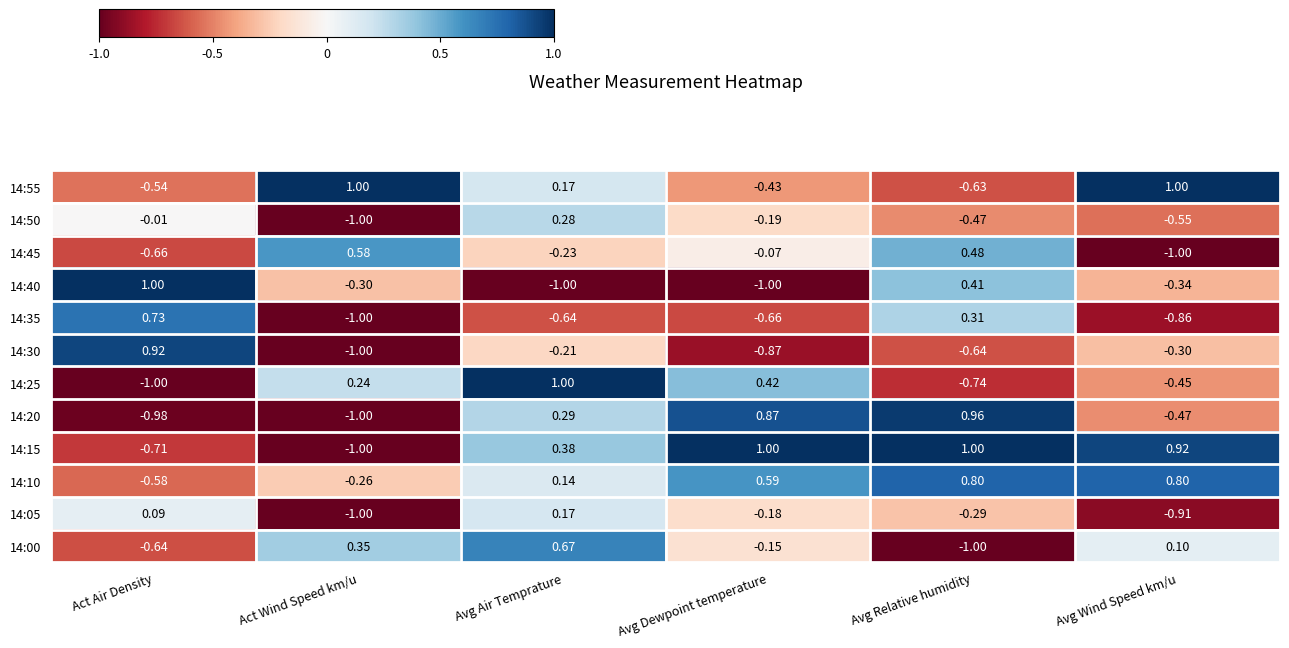

Rank the categories by 14:20 value from lowest to highest.

Act Wind Speed km/u, Act Air Density, Avg Wind Speed km/u, Avg Air Temprature, Avg Dewpoint temperature, Avg Relative humidity